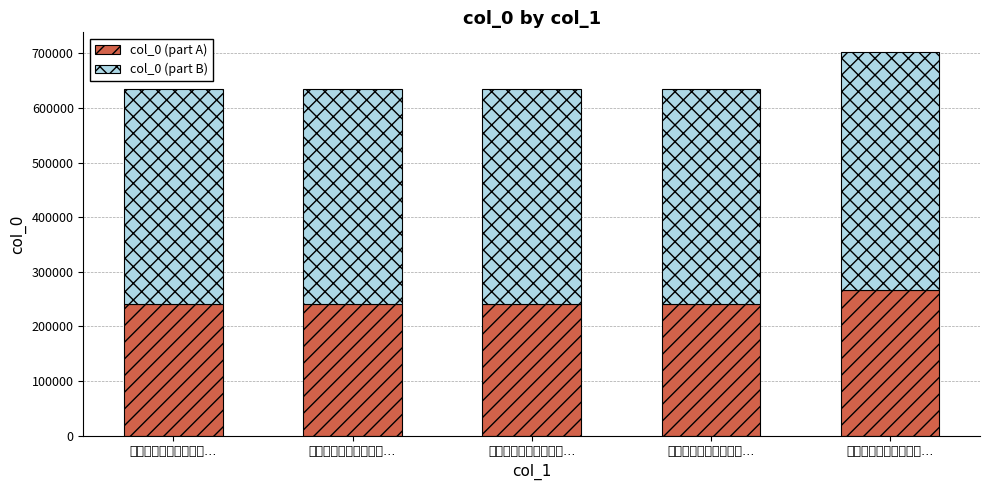

Rank the categories by col_0 (part A) value from lowest to highest.

寿吴锦雯司李尊人静腑…, 吴锦雯司李以诗见怀短…, 吴锦雯司李以诗见怀短…, 吴锦雯司李以诗见怀短…, 吴锦雯司李以诗见怀短…